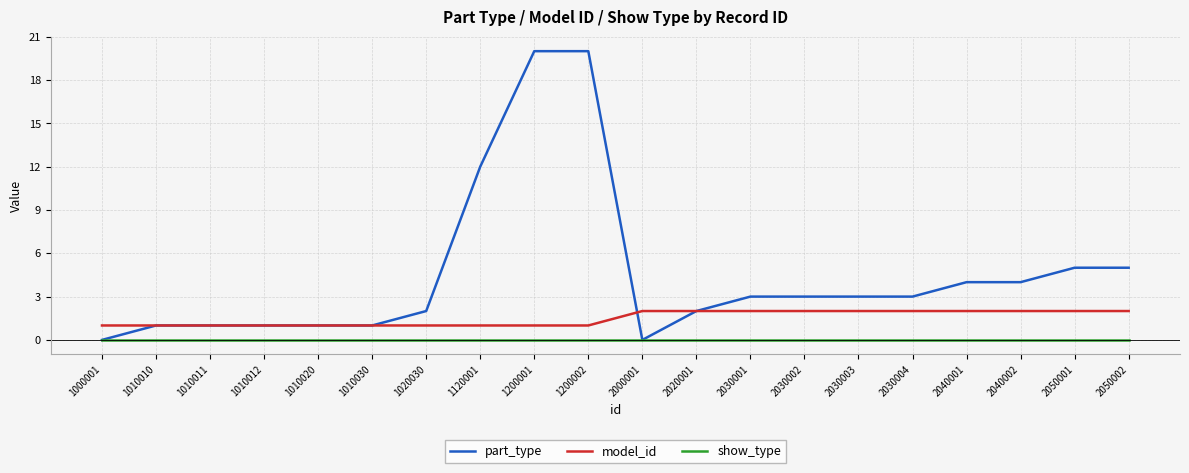

True or false: model_id and show_type cross at least once.

False